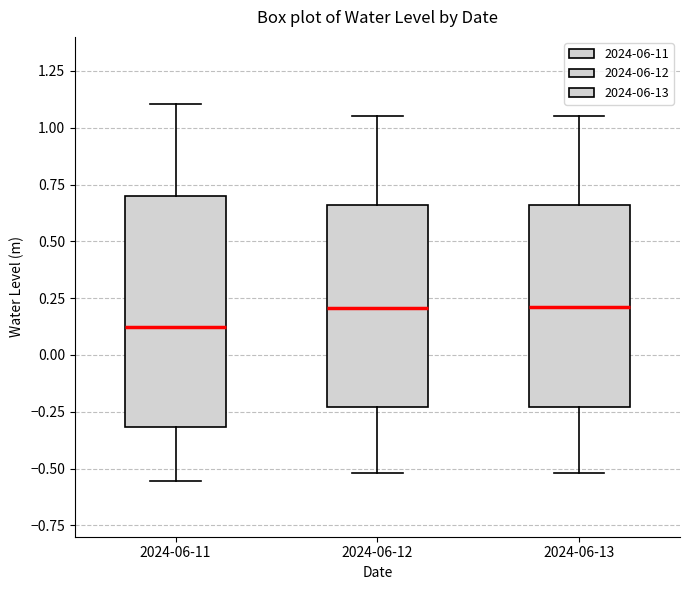

Which box is the tallest, from its lower edge to its upper edge?

2024-06-11